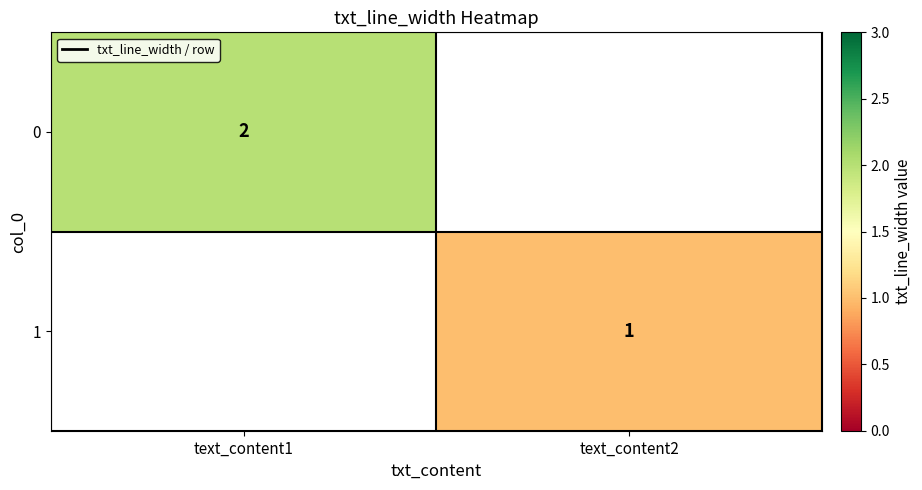

How many categories are shown in the chart?

2